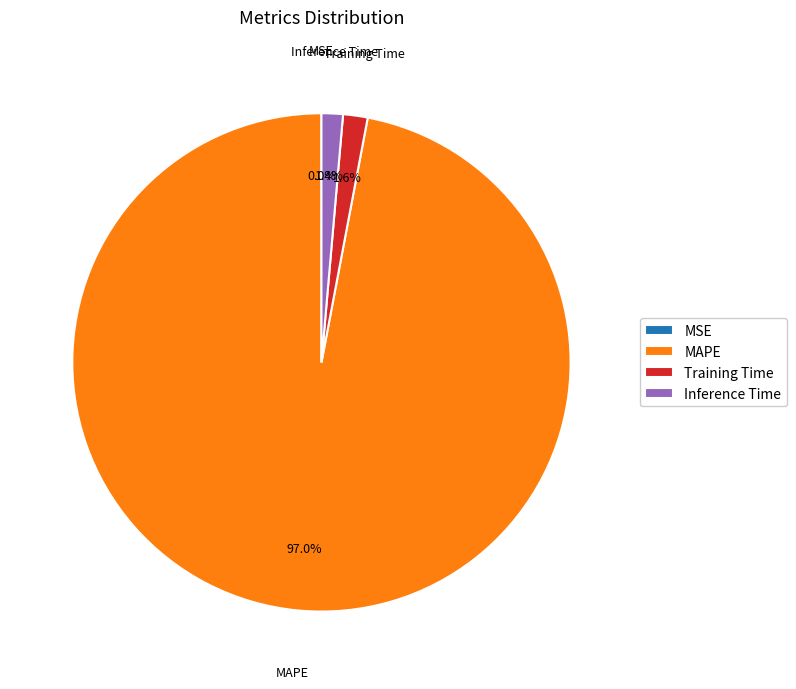

What is the largest slice in the pie chart?

MAPE